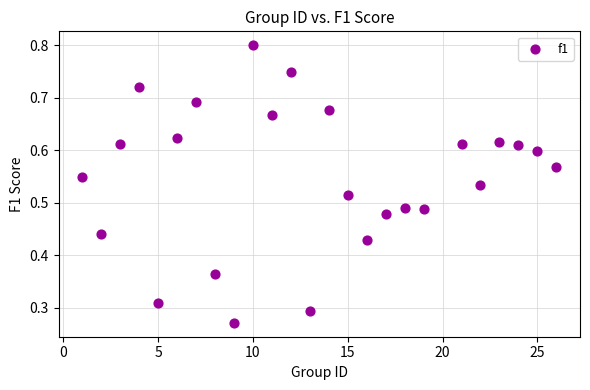

What is the range of X values (max minus min)?

25.0